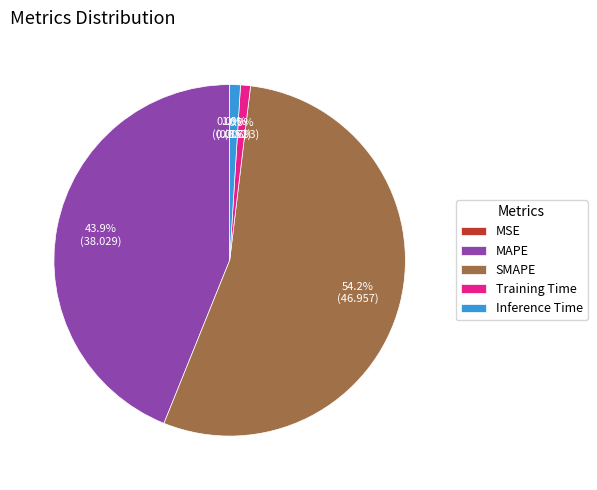

Which slice represents more than half of the pie?

SMAPE